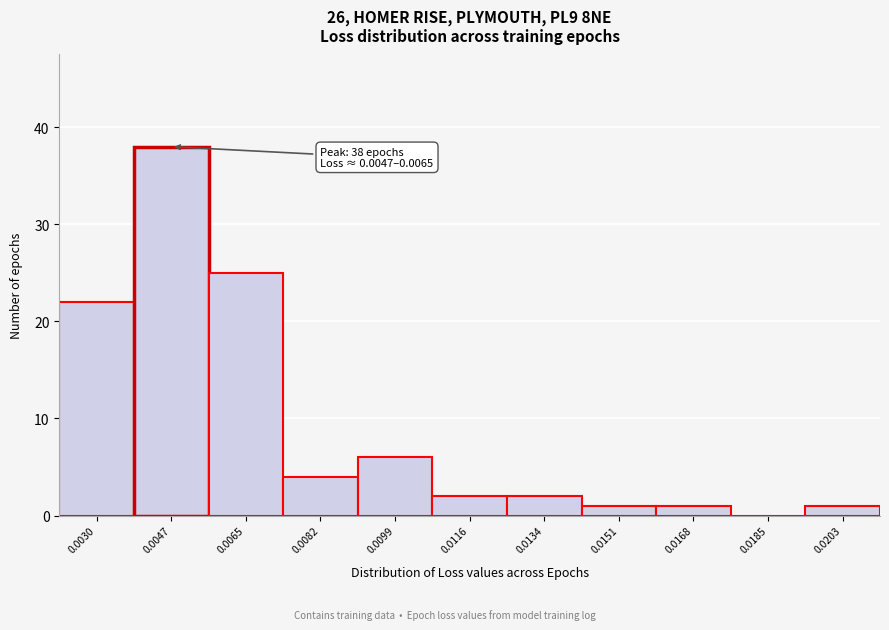

Reading right to left, what are all the values shown in this chart?

0.0203=1	0.0185=0	0.0168=1	0.0151=1	0.0134=2	0.0116=2	0.0099=6	0.0082=4	0.0065=25	0.0047=38	0.0030=22